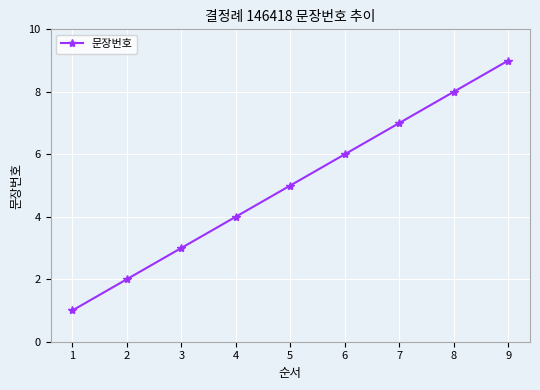

Between 2 and 4, which is larger?

4